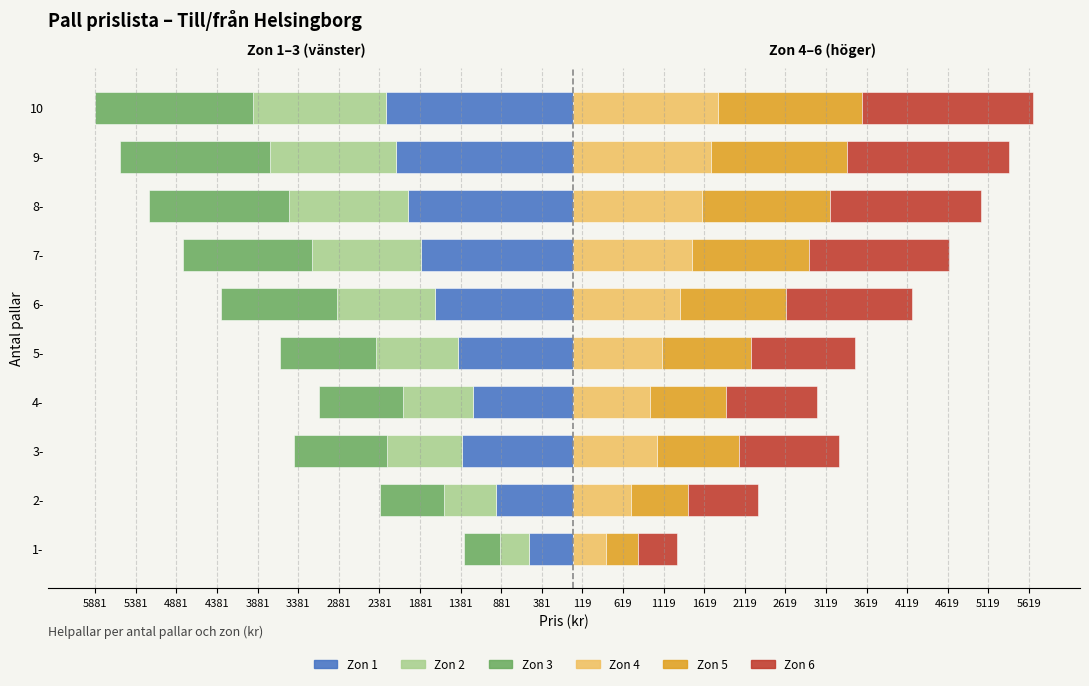

How many bars are there in each group?

6